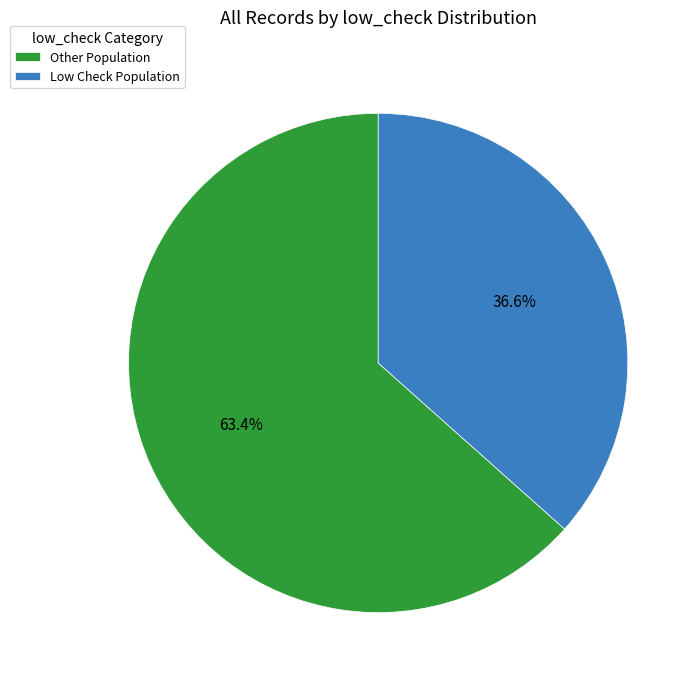

Count the number of slices in the pie.

2